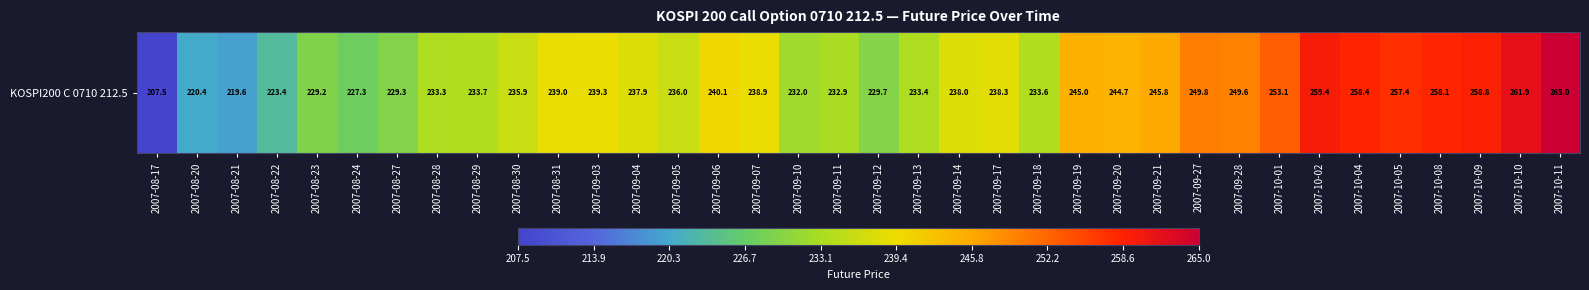

At which label is the value closest to 236?

2007-09-05